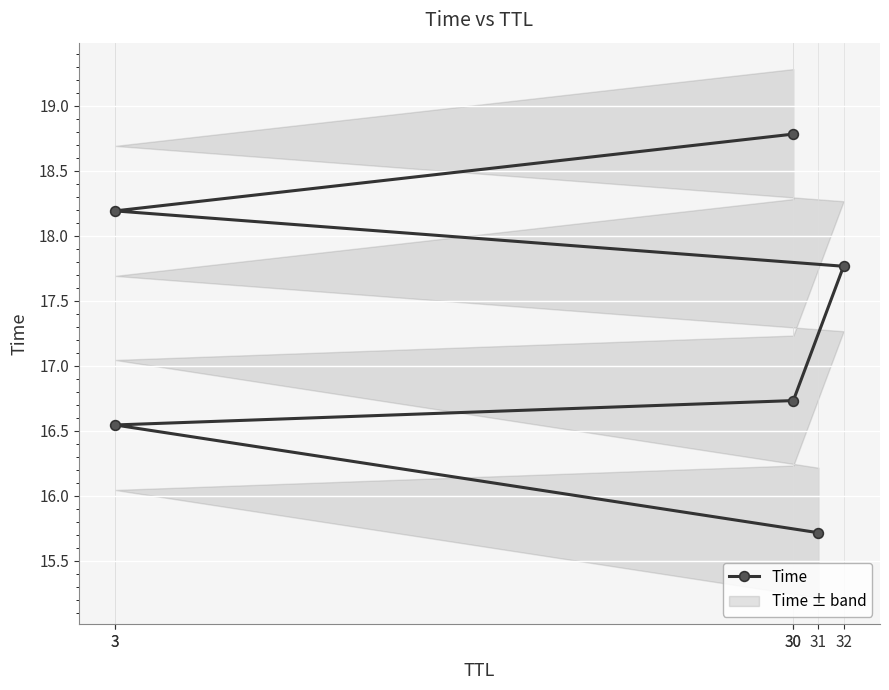

Between 30 and 3, which is larger?

3